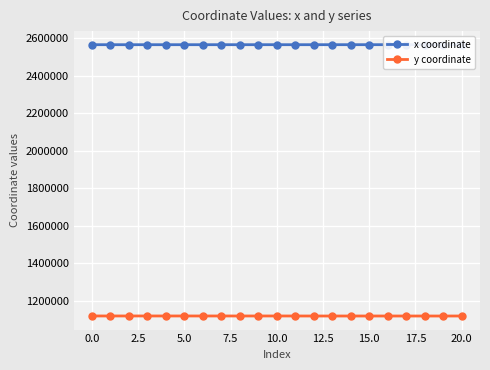

Which series has the largest total across all categories?

x coordinate